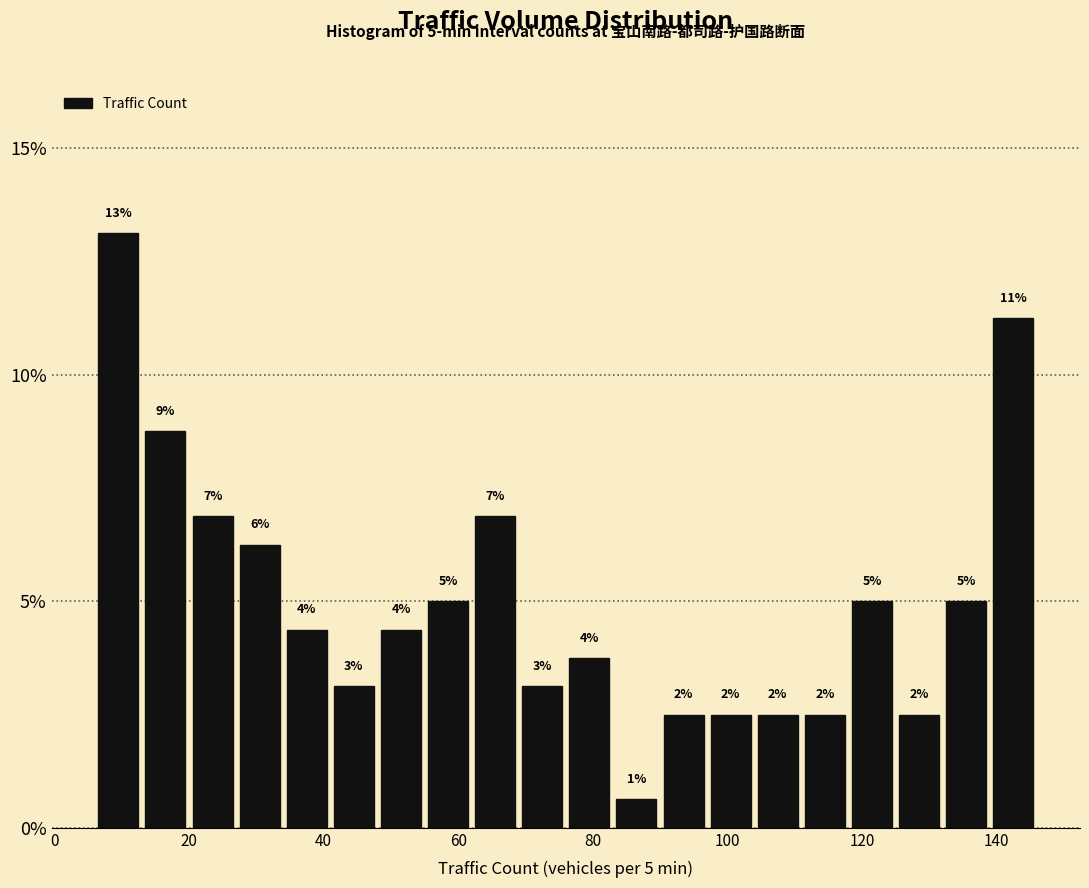

Read against the x-axis, roughly where is the centre of the tallest bar?

10